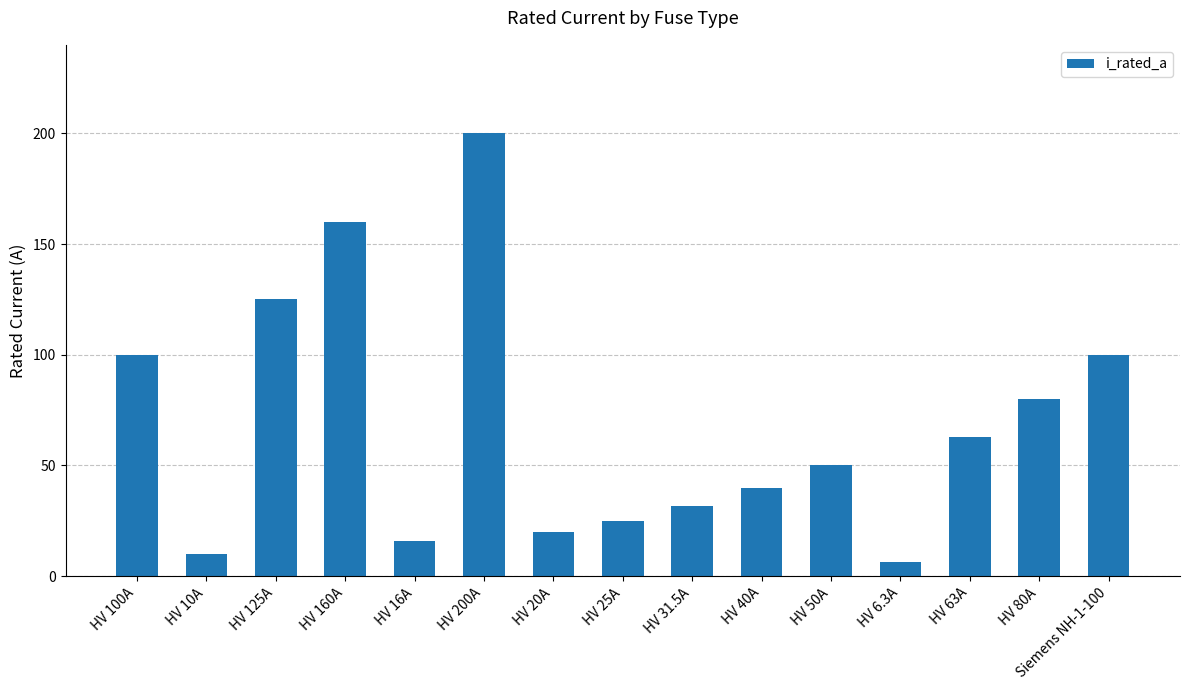

At which label does the data first exceed 50?

HV 100A